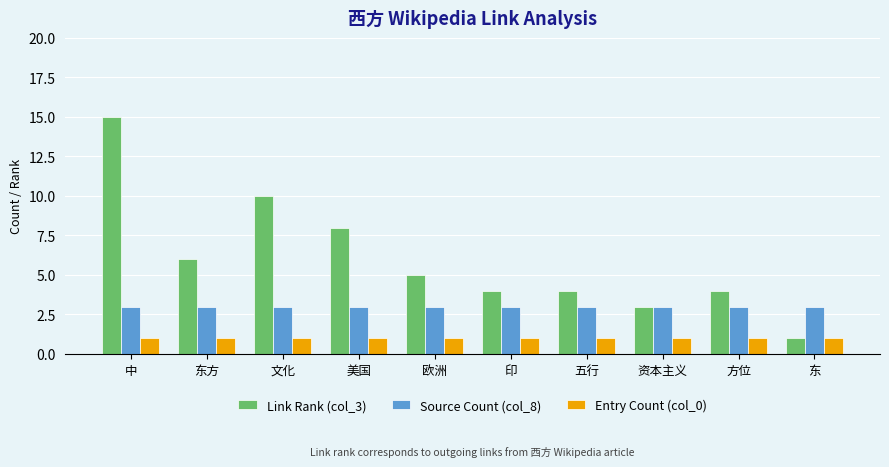

What is the label of the 3rd bar from the left?

文化